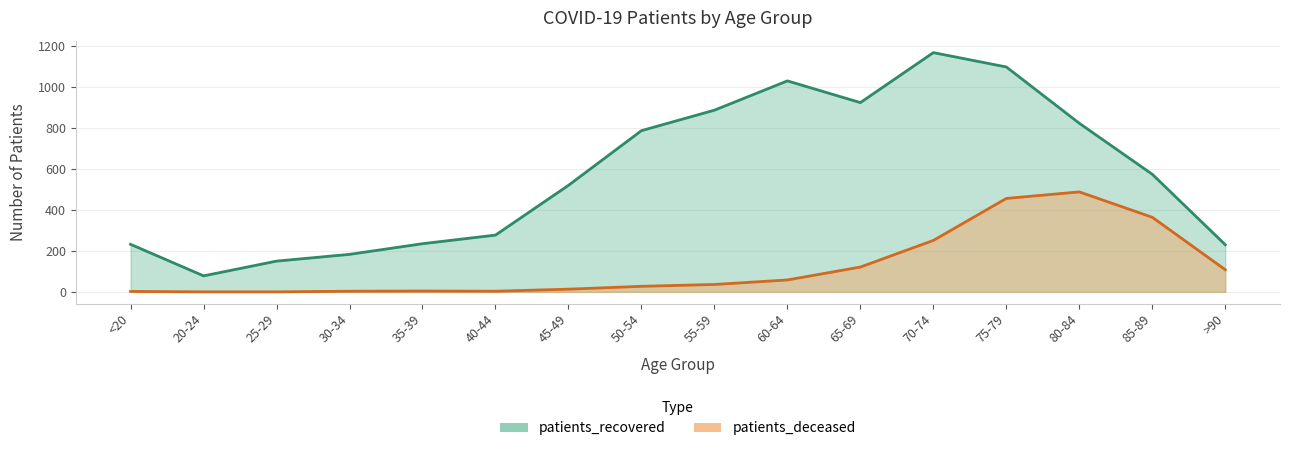

What is the sum of all patients_deceased values?

1934